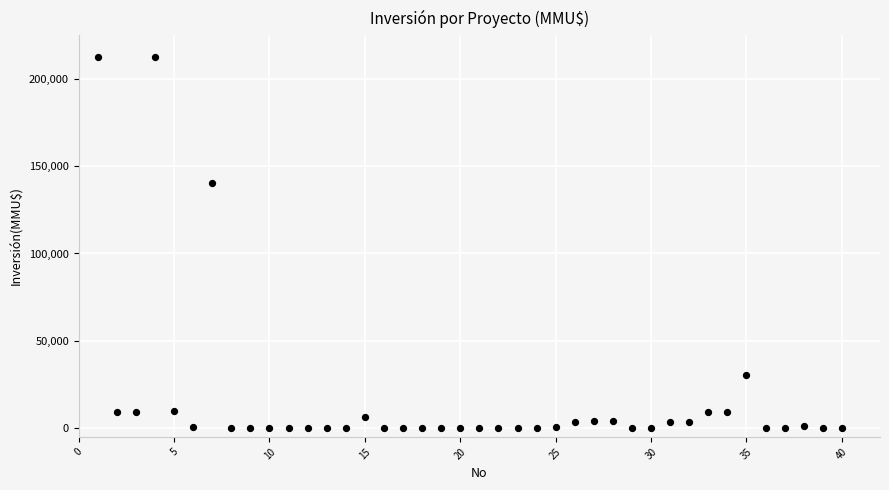

What Y value in the scatter plot is closest to 106250?

140400